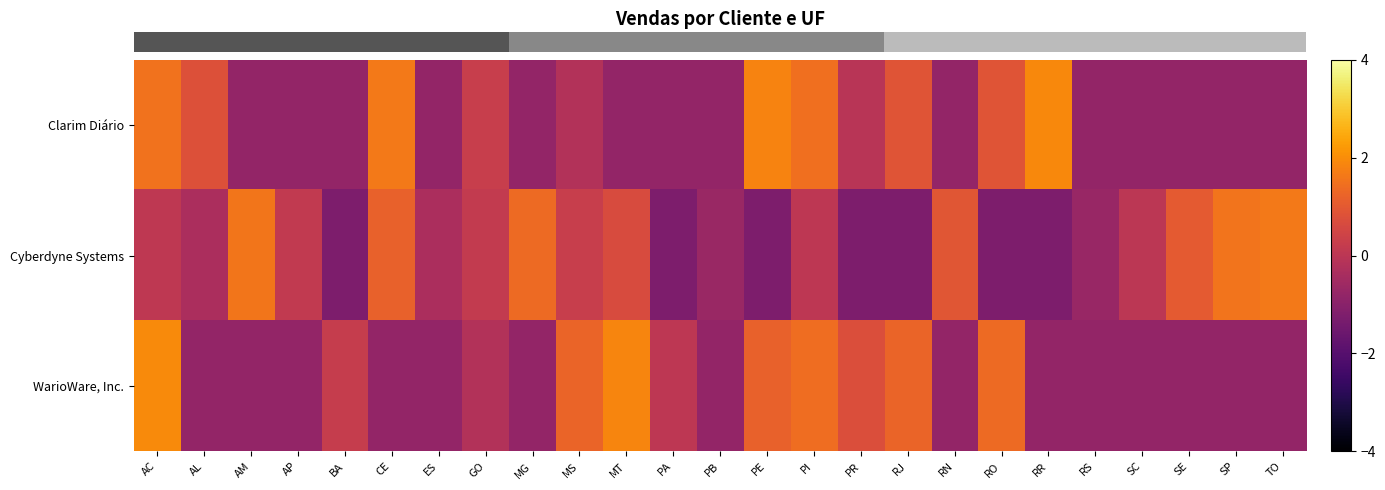

At which category is the sum across all series the highest?

AC